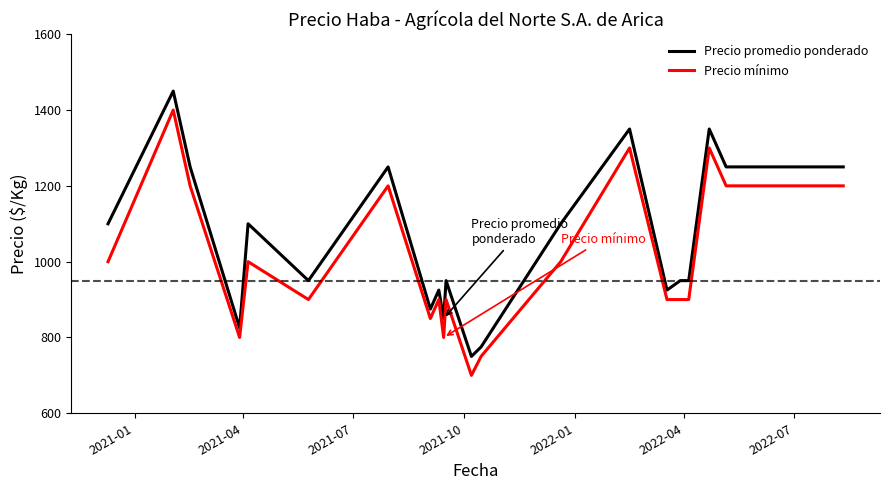

Which series has the largest total across all categories?

Precio promedio ponderado